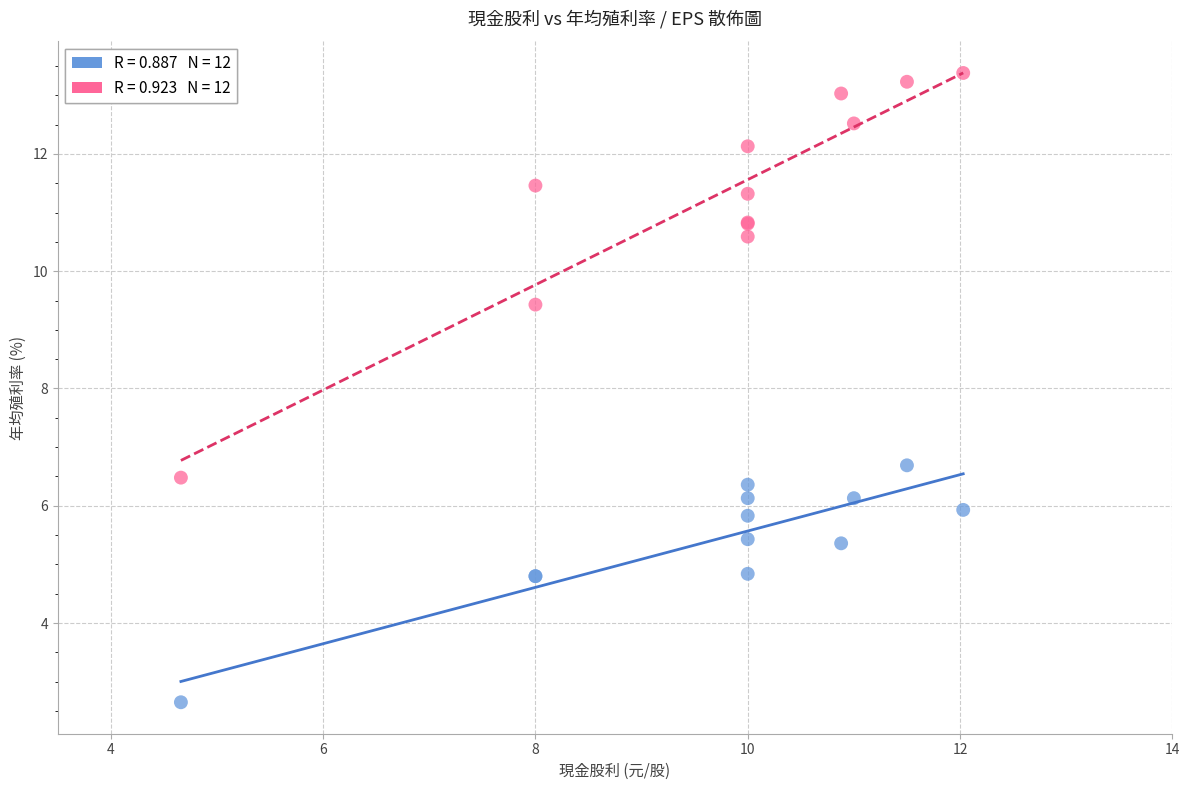

Across all series, what Y value is closest to 8?

6.7